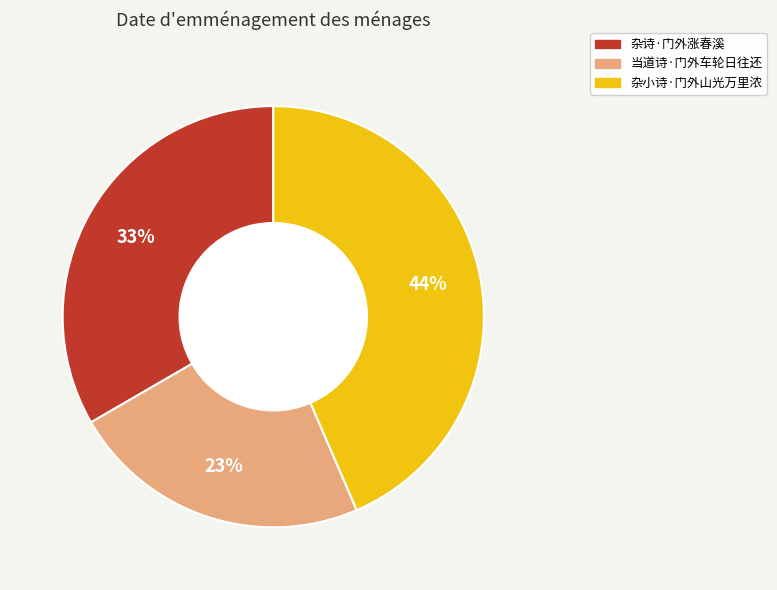

How many slices are in this pie chart?

3